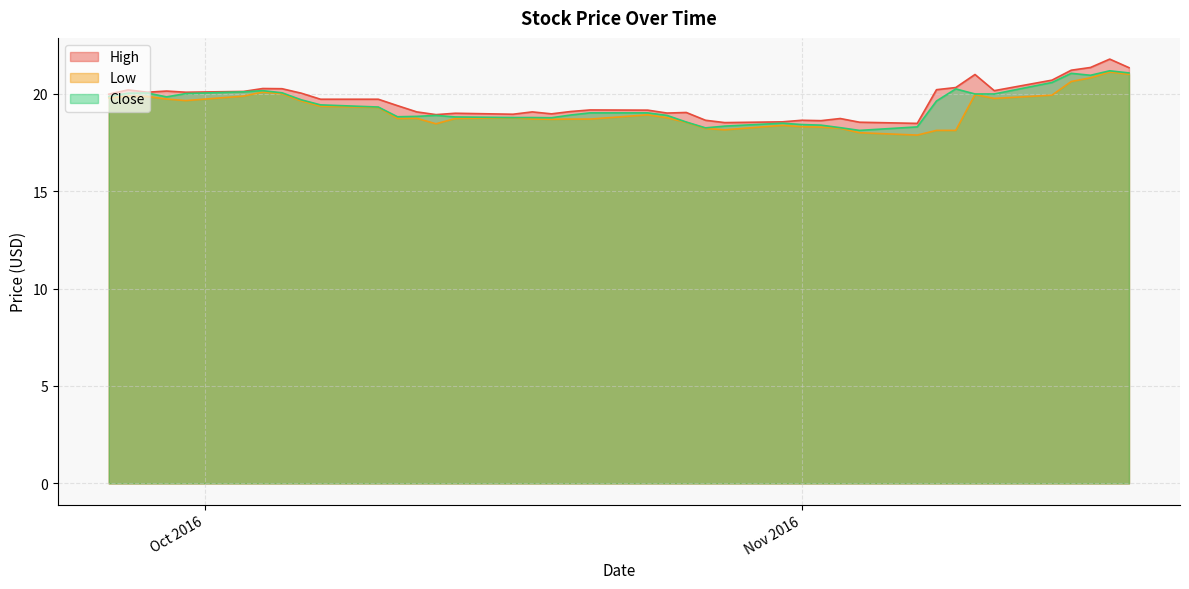

What is the minimum value shown in the chart?

17.9